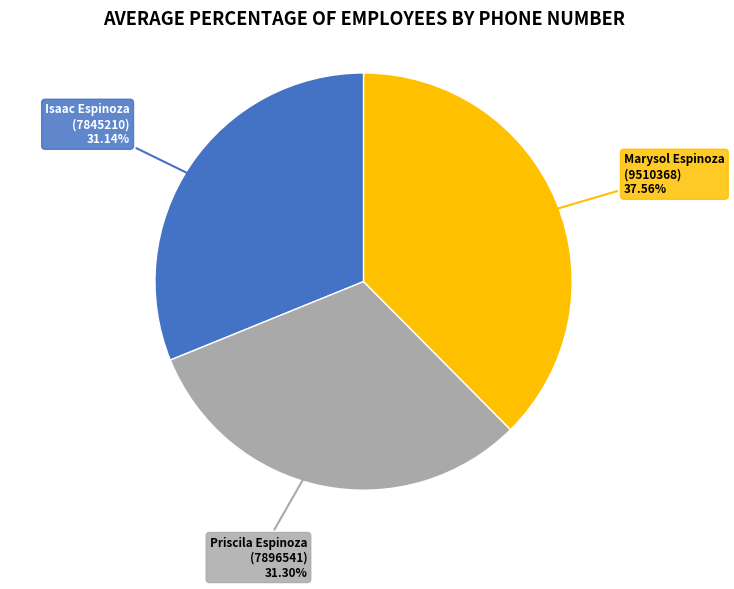

Does any single category account for the majority?

No